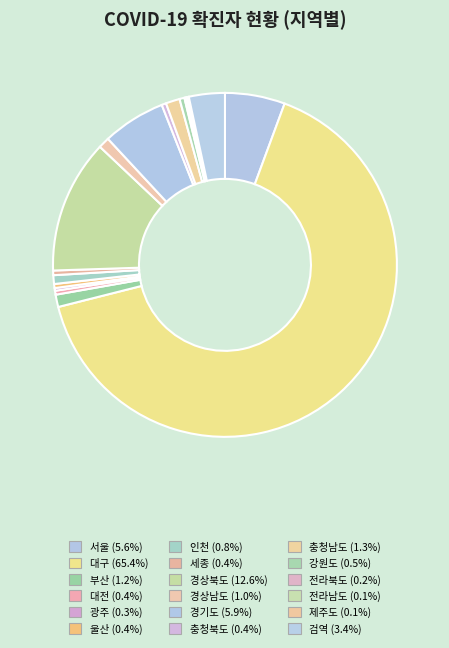

Is it true that 대구 is 52% of the pie?

False